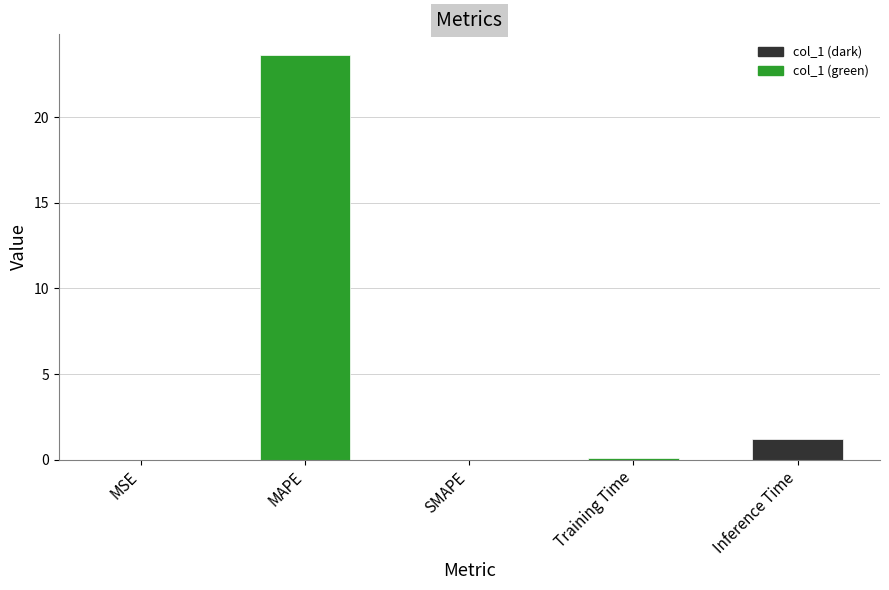

Does the chart contain stacked bars?

No